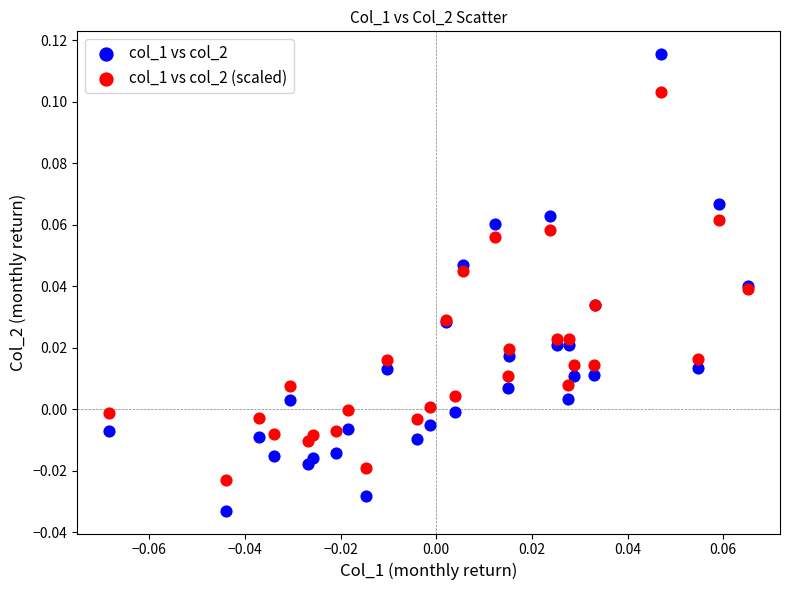

Which series has the largest Y range (max minus min)?

col_1 vs col_2